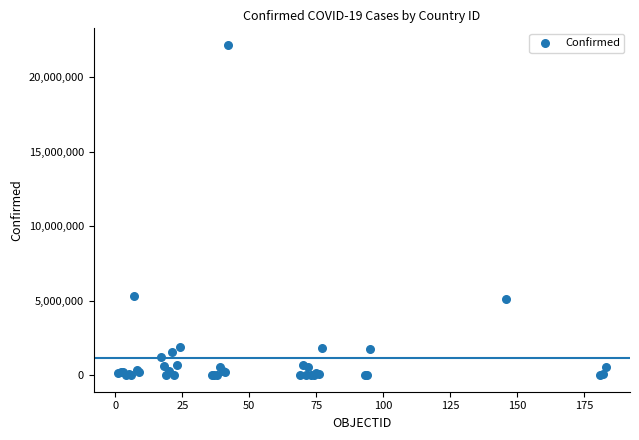

What Y value in the scatter plot is closest to 11080183?

5346242